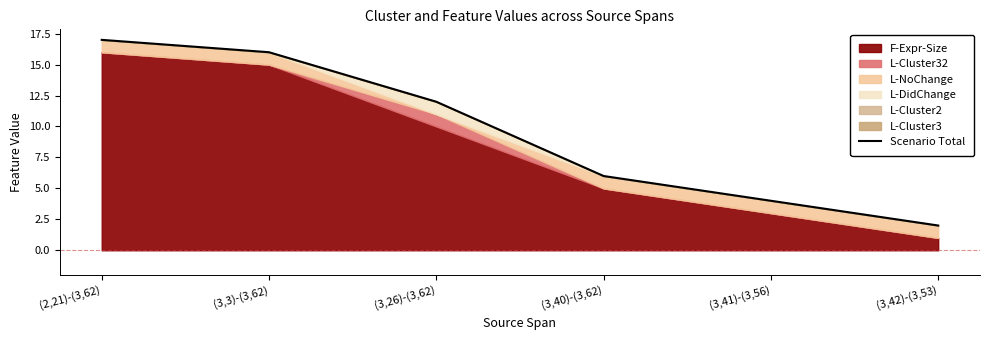

How many categories are shown in the chart?

6